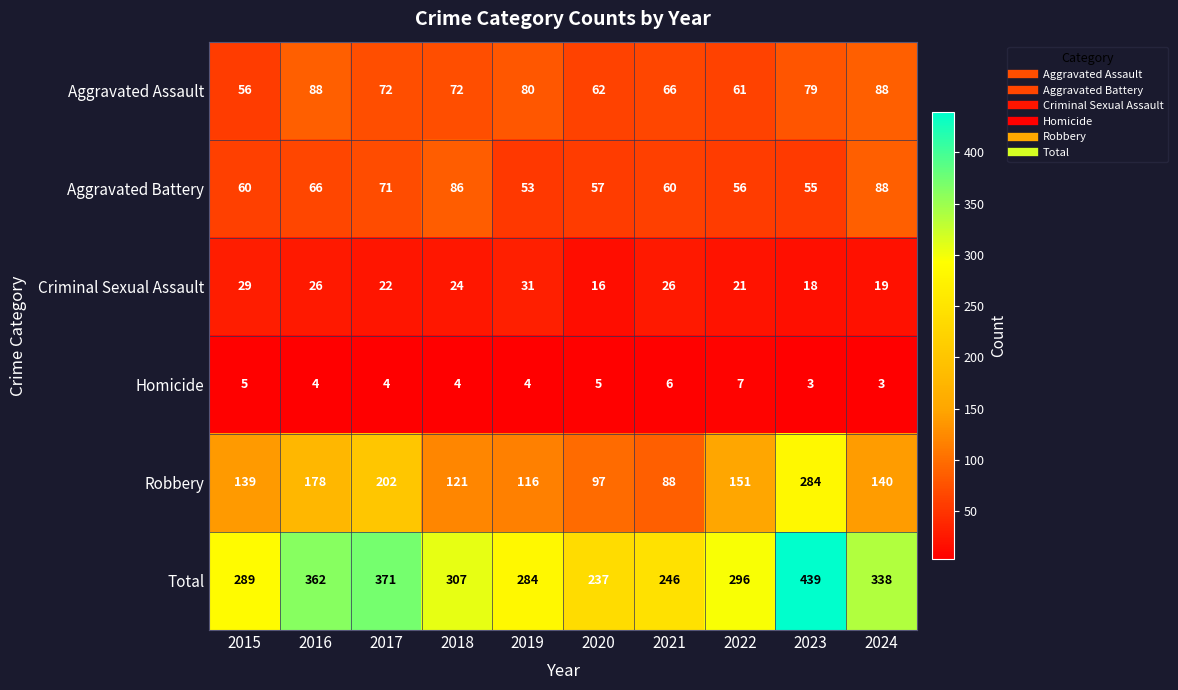

What is the lowest value of the Homicide series?

3